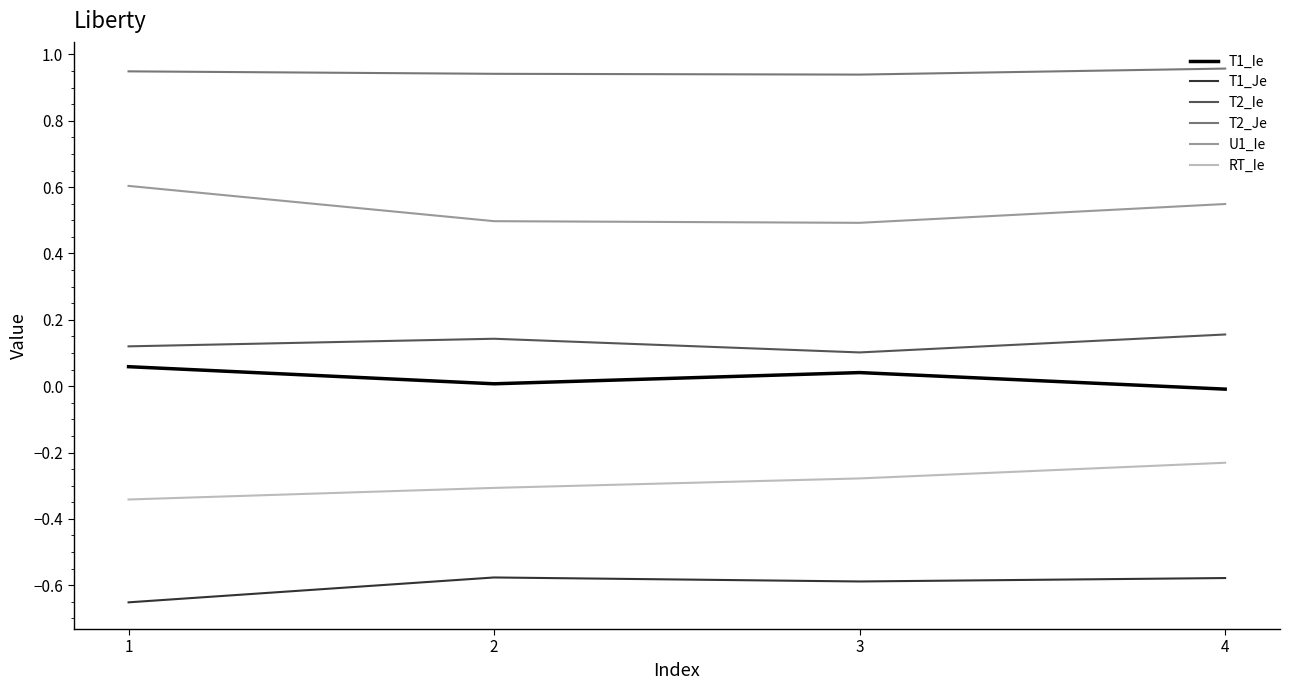

The U1_Ie series shows 0.7 at 3. True or false?

False